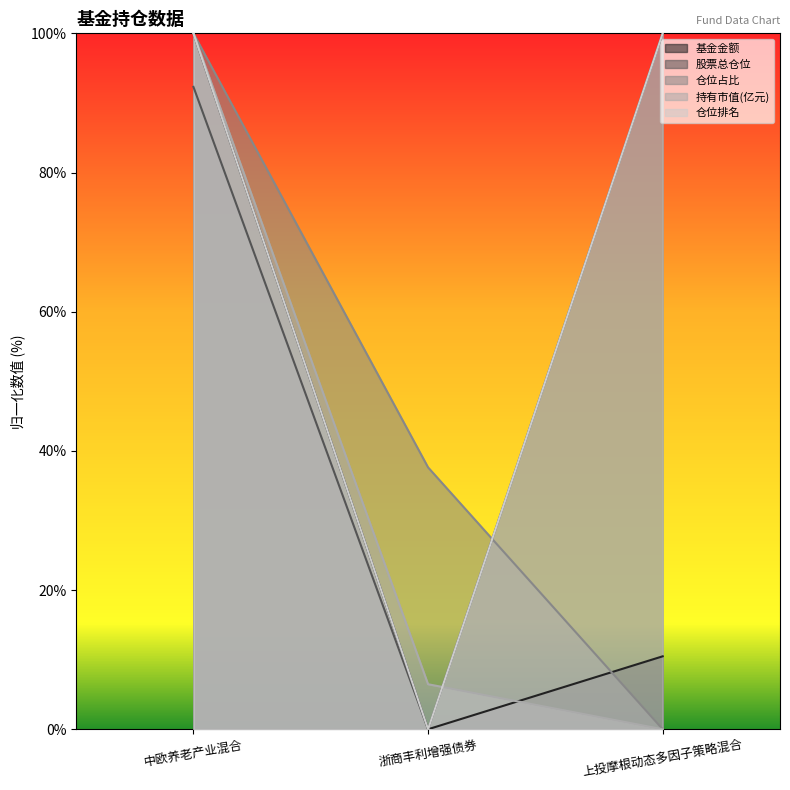

Which series changed the most between 中欧养老产业混合 and 上投摩根动态多因子策略混合?

仓位占比